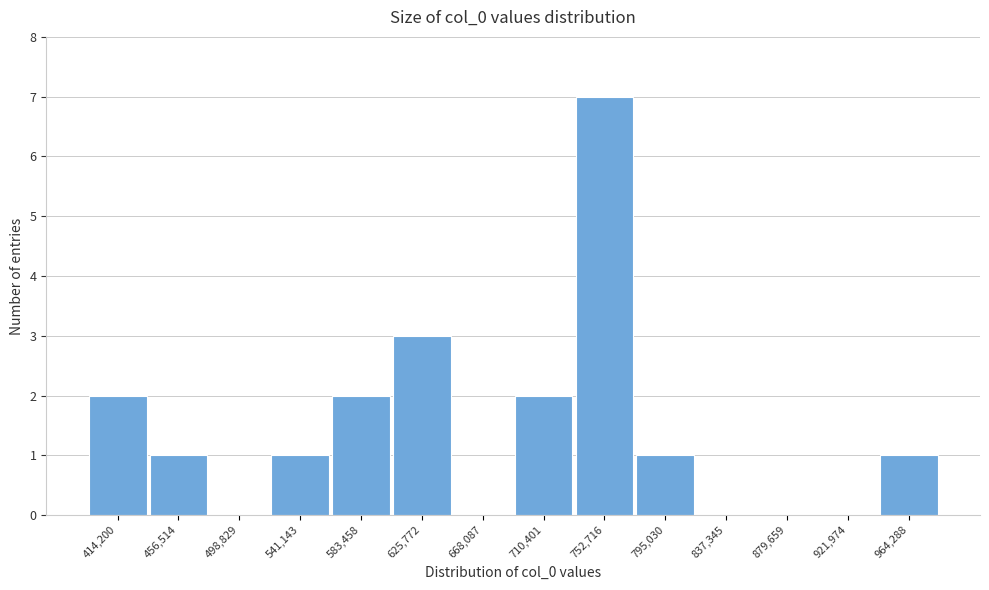

Reading left to right, list all the values displayed in this chart.

414,200=2	456,514=1	498,829=0	541,143=1	583,458=2	625,772=3	668,087=0	710,401=2	752,716=7	795,030=1	837,345=0	879,659=0	921,974=0	964,288=1